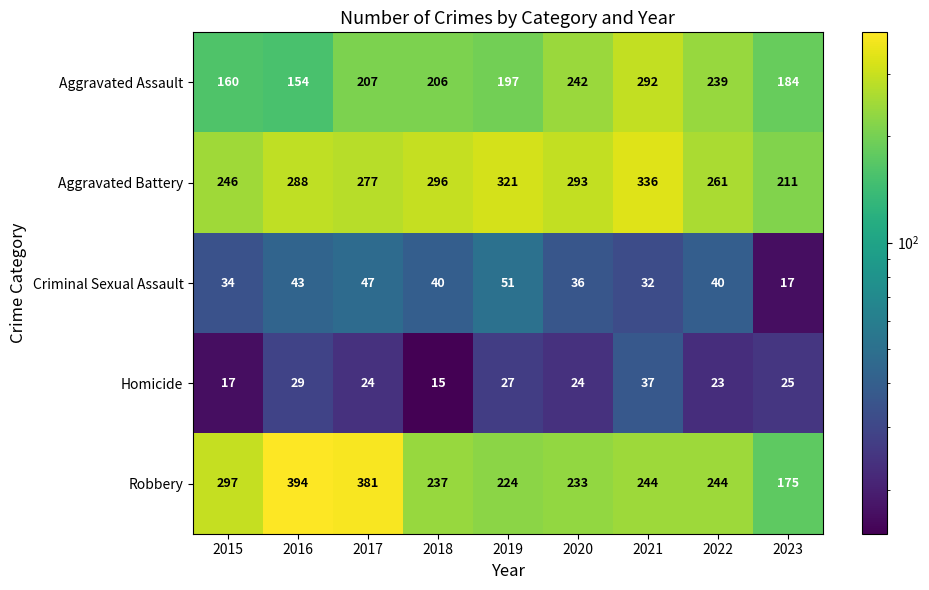

At which label is Robbery closest to 284?

2015